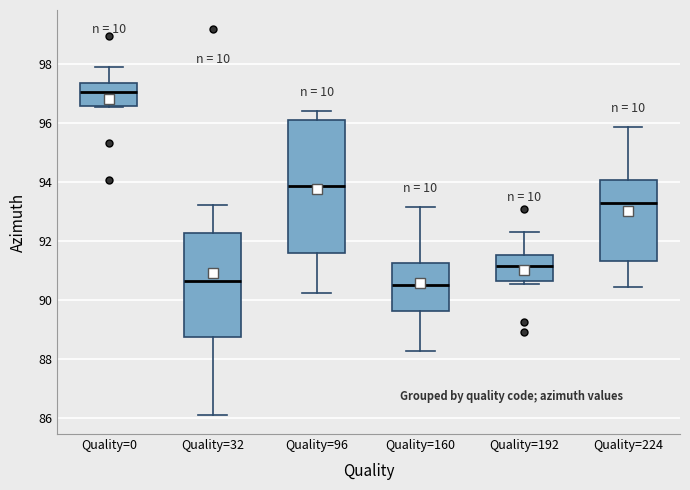

Reading left to right, read every box against the y-axis: the position of its median line, the range the box covers, and the ends of its whiskers. The values are not printed on the chart, so give them approximately, as read against the axis.

Quality=0: median 97.0, box 96.6 to 97.4, whiskers 96.6 to 97.8
Quality=32: median 90.6, box 88.8 to 92.2, whiskers 86.2 to 93.2
Quality=96: median 93.8, box 91.6 to 96.0, whiskers 90.2 to 96.4
Quality=160: median 90.4, box 89.6 to 91.2, whiskers 88.2 to 93.2
Quality=192: median 91.2, box 90.6 to 91.6, whiskers 90.6 (just below the box's lower edge) to 92.4
Quality=224: median 93.2, box 91.4 to 94.0, whiskers 90.4 to 95.8